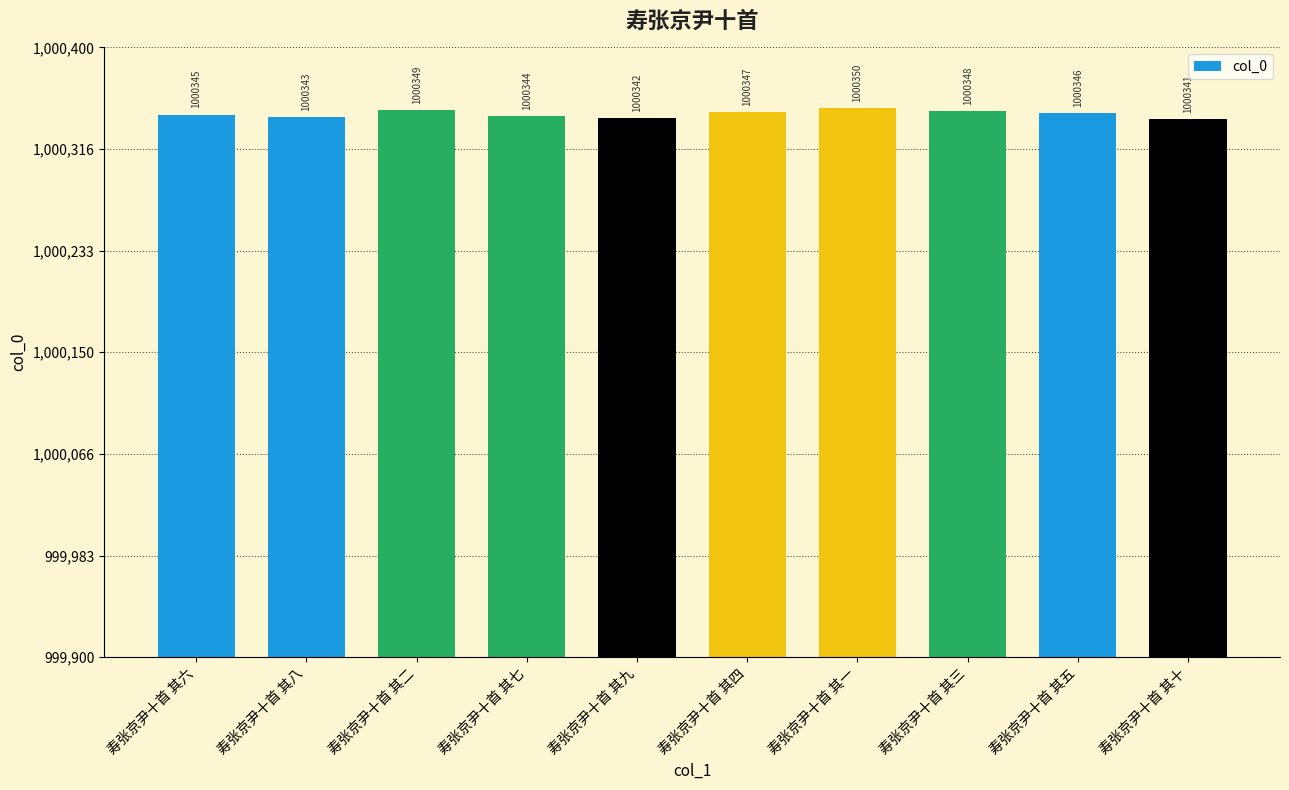

What is the label of the 7th bar from the left?

寿张京尹十首 其一